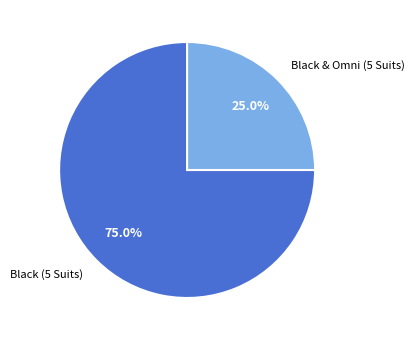

Rank the categories by value from highest to lowest.

Black (5 Suits), Black & Omni (5 Suits)